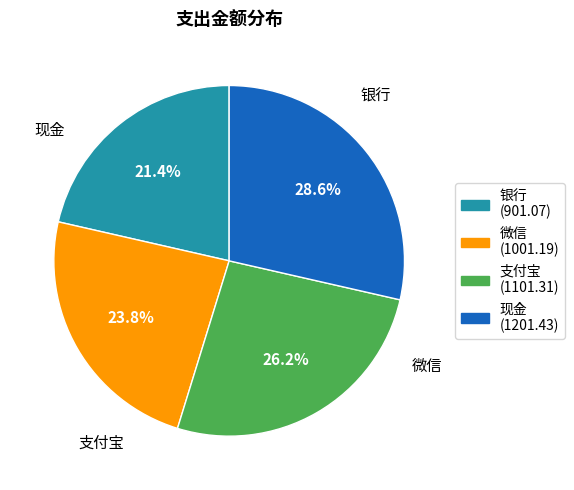

Between 微信 and 支付宝, which is larger?

支付宝